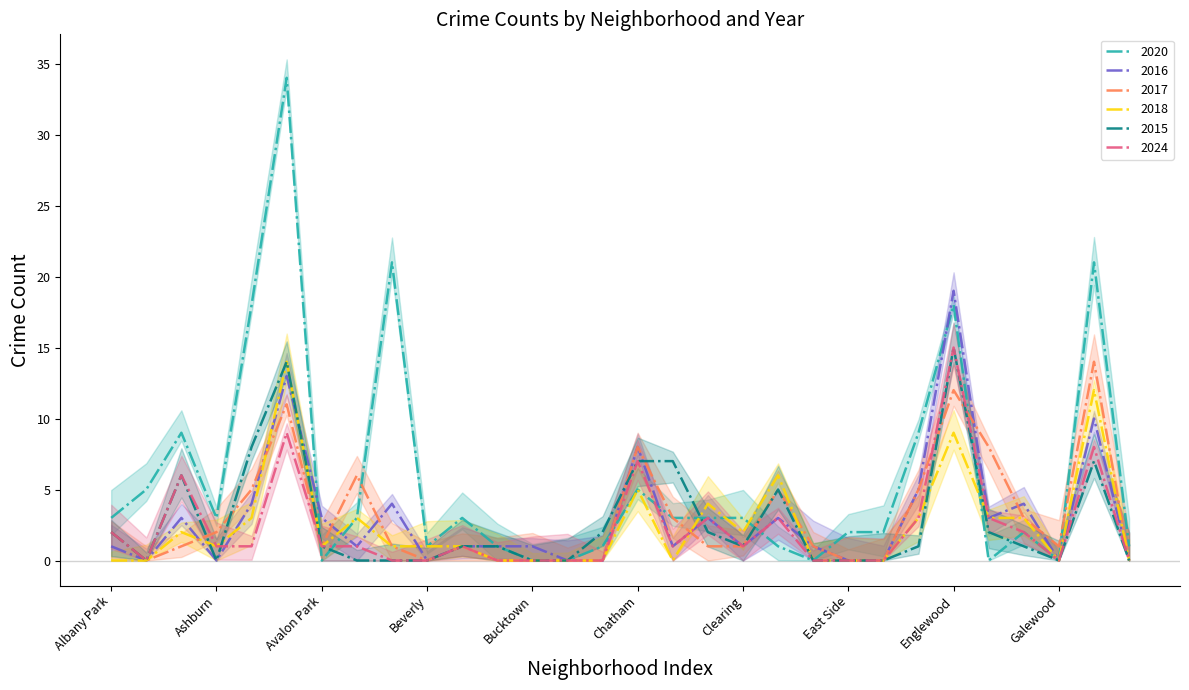

How many intersections are there between 2017 and 2016?

8